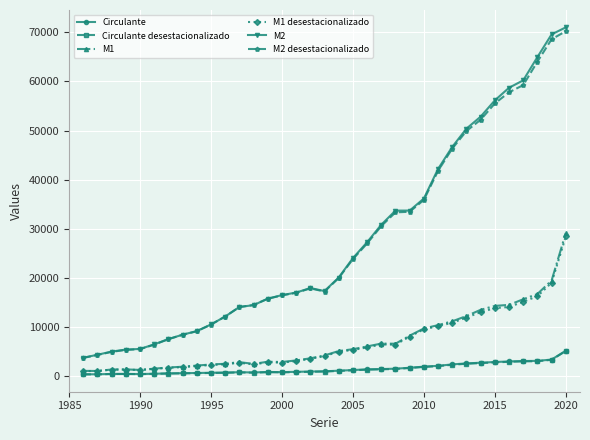

What is the highest value of the Circulante series?

5175